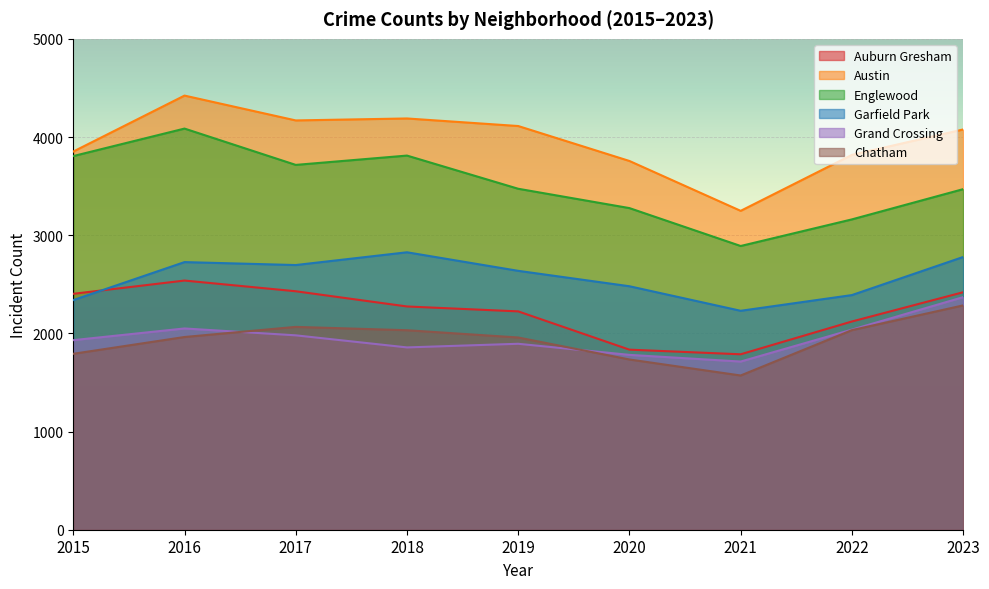

At 2022, list the series in order from smallest to largest.

Chatham, Grand Crossing, Auburn Gresham, Garfield Park, Englewood, Austin